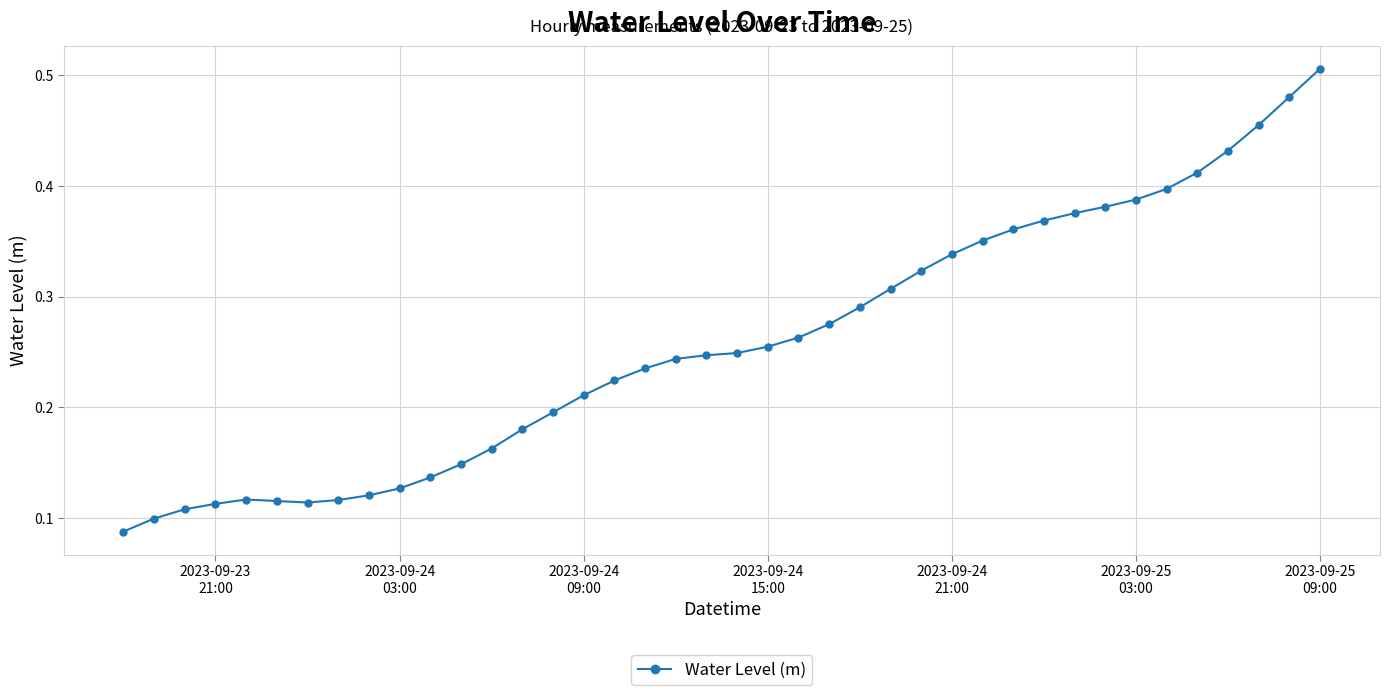

At which category does the chart reach its peak across all series?

2023-09-25
09:00